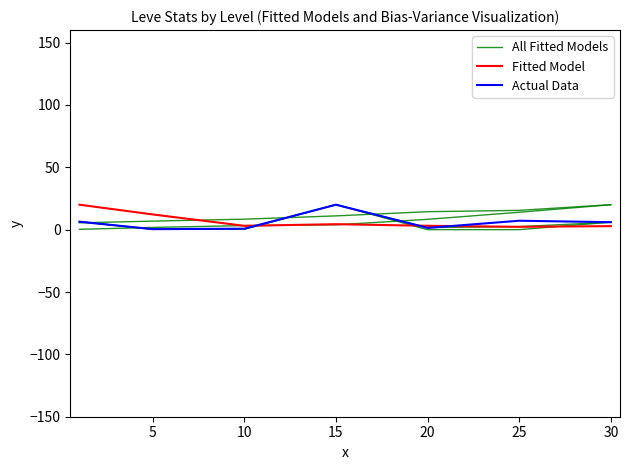

What is the spread (max minus min) of values at 10?

2.5